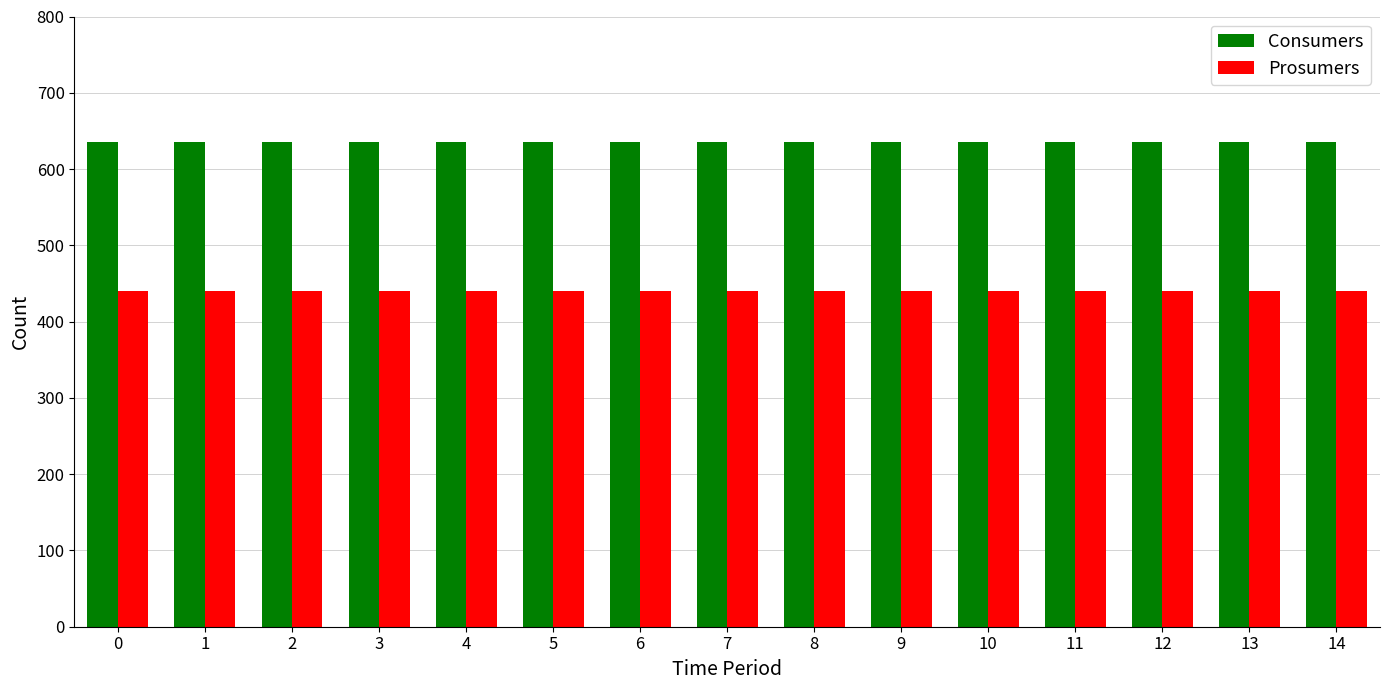

Is the value of Consumers at 11 greater than the value of Prosumers at 13?

Yes